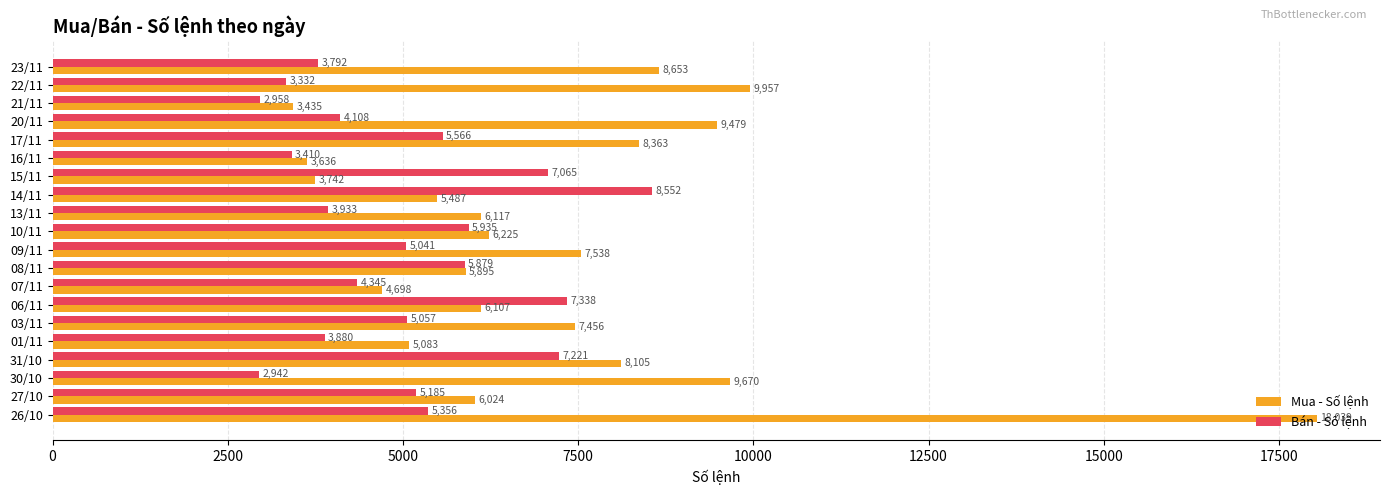

Which series has the largest range (max minus min)?

Mua - Số lệnh